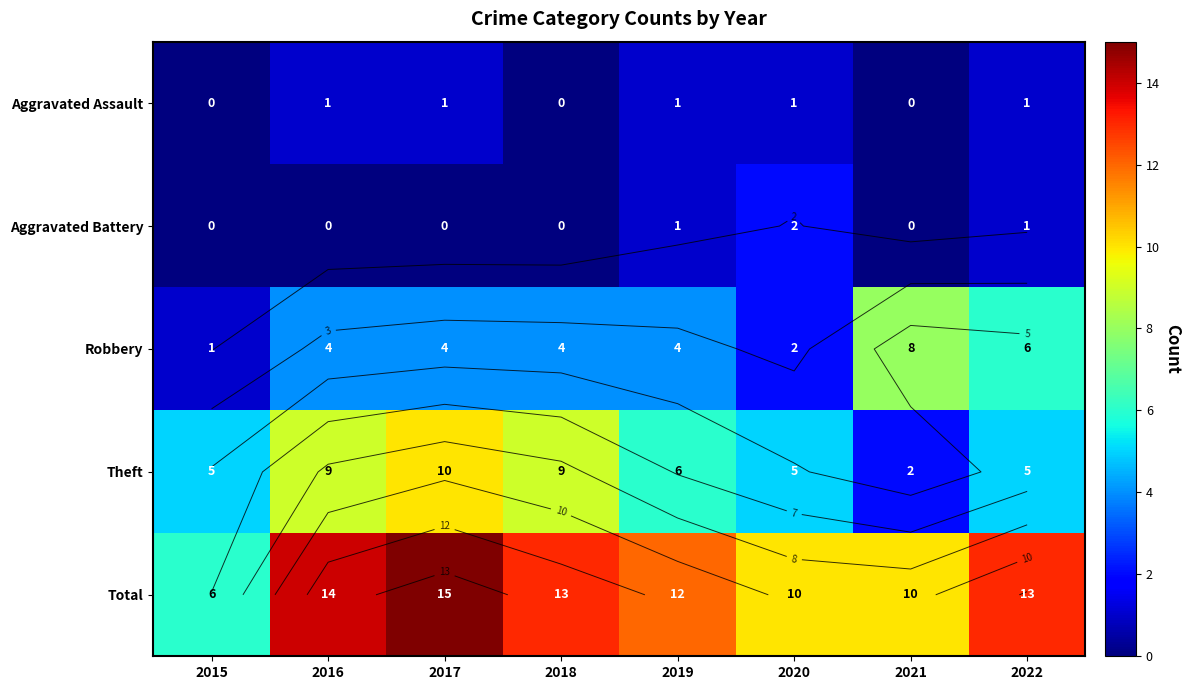

Which series has the largest range (max minus min)?

Total